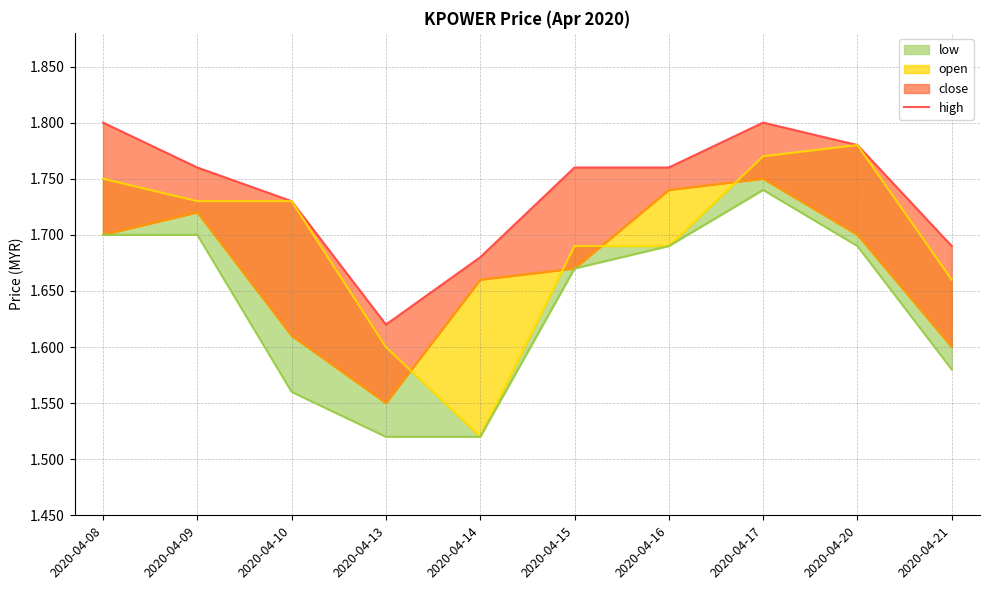

List the series in order of their overall mean, lowest first.

low, close, open, high